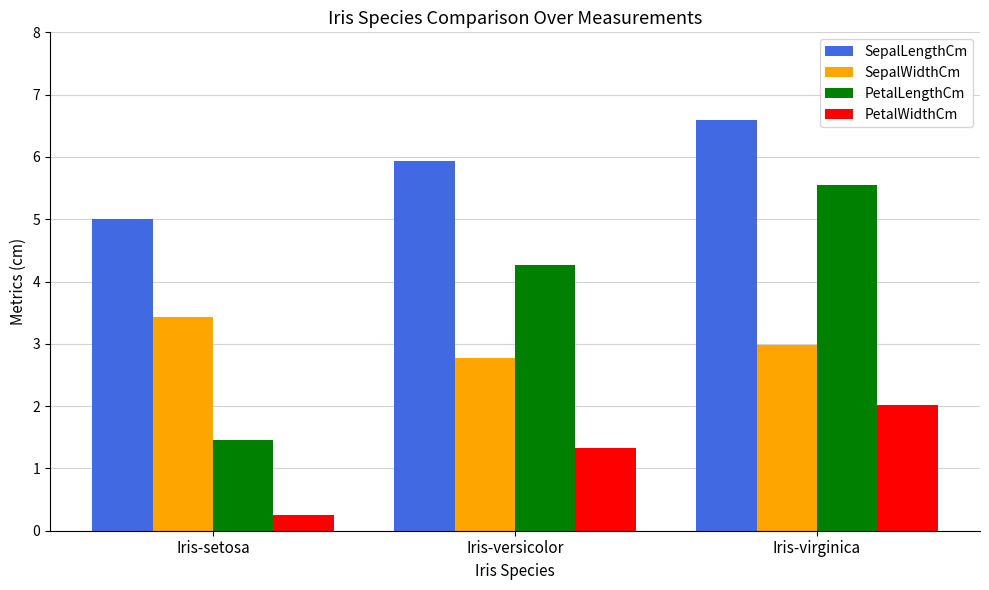

Rank the series by their maximum value, from highest to lowest.

SepalLengthCm, PetalLengthCm, SepalWidthCm, PetalWidthCm